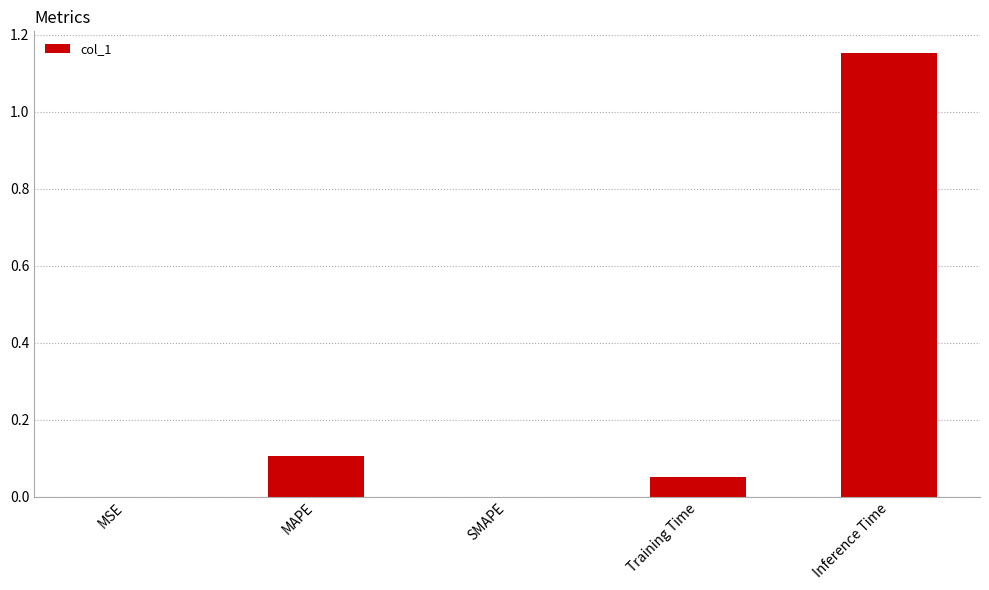

How many distinct data groups are displayed?

1